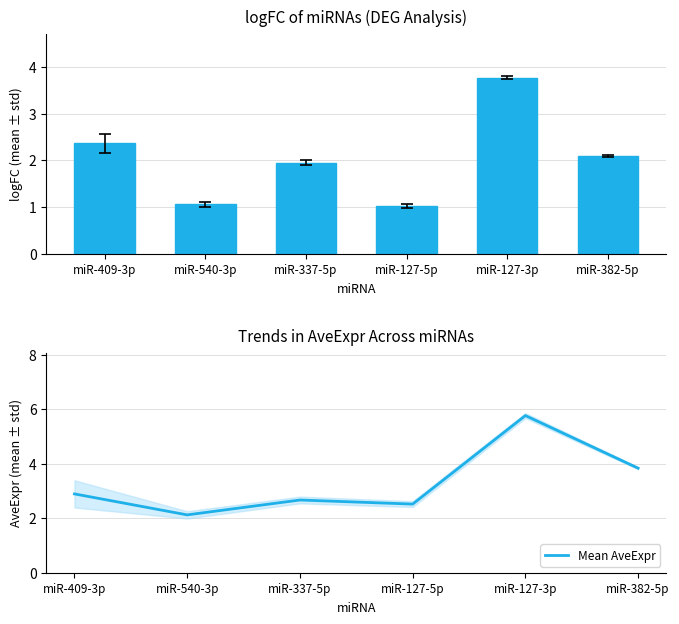

List the series in order of their overall mean, lowest first.

|logFC|, Mean AveExpr